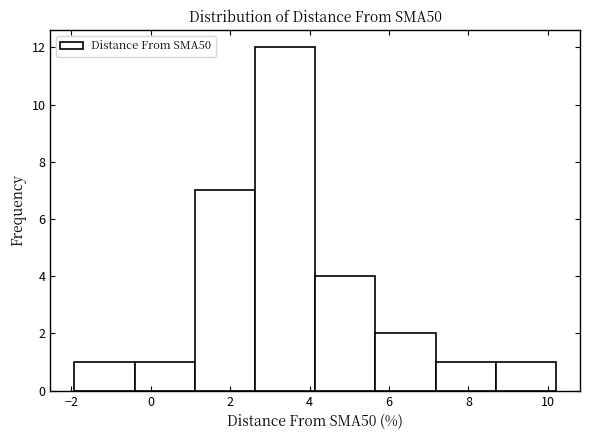

How tall is the bar that spans 2.6 to 4.2 on the x-axis? Neither the bar edges nor the heights are printed on the chart, so give them approximately, as read against the axes.

12